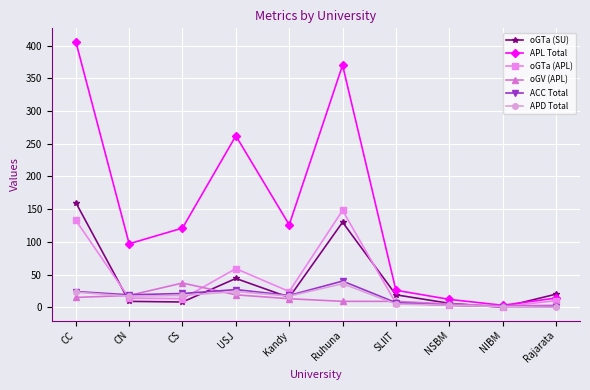

At which label is oGTa (SU) closest to 80?

USJ